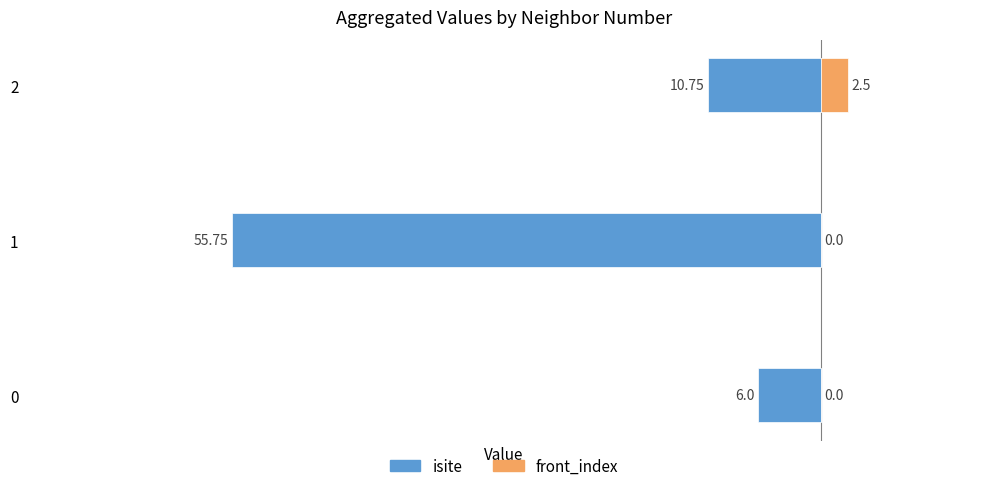

What is the highest value of the isite series?

-6.0